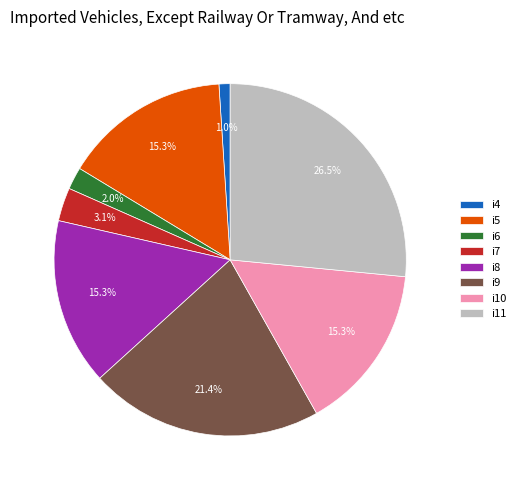

Combined, do i7 and i6 account for over 50%?

No